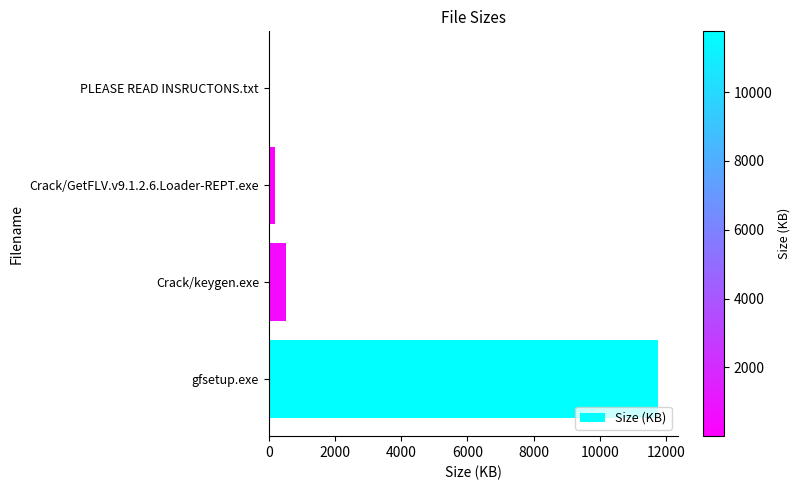

What is the sum of the values at gfsetup.exe and Crack/keygen.exe?

12285.3